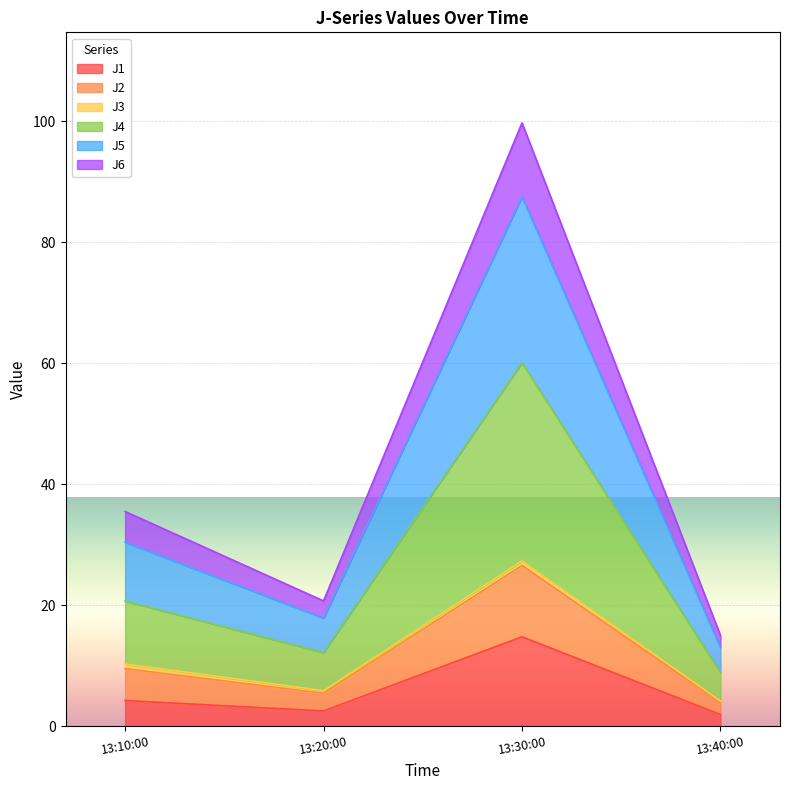

In J5, how many points are higher than both neighbors (excluding endpoints)?

1